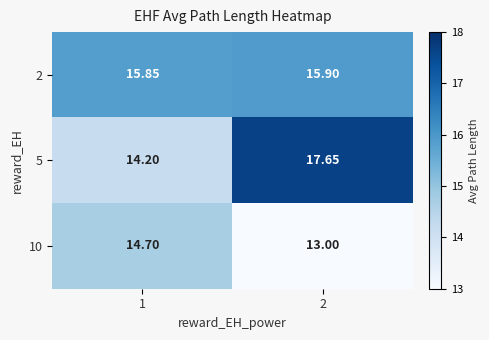

Rank the series by their maximum value, from lowest to highest.

10, 2, 5